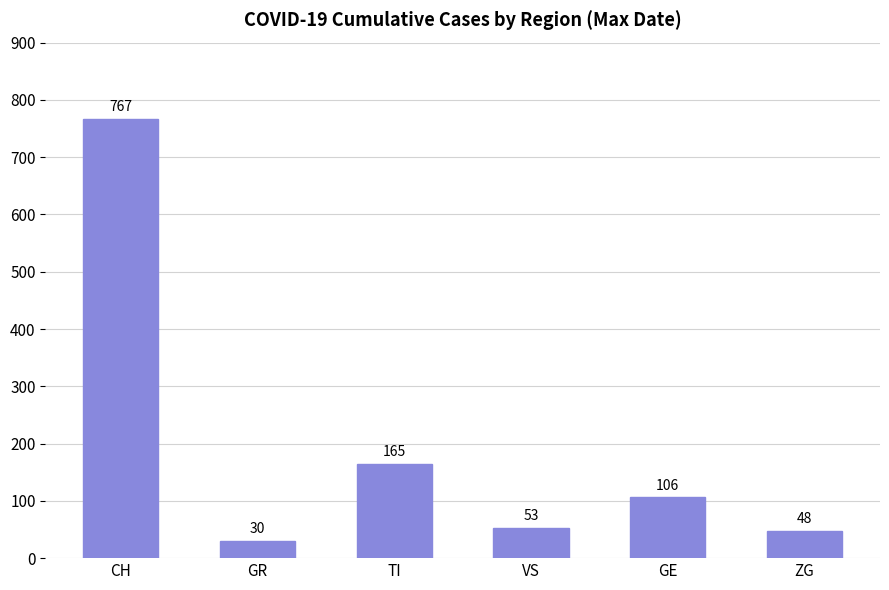

List the labels in order of value, largest first.

CH, TI, GE, VS, ZG, GR